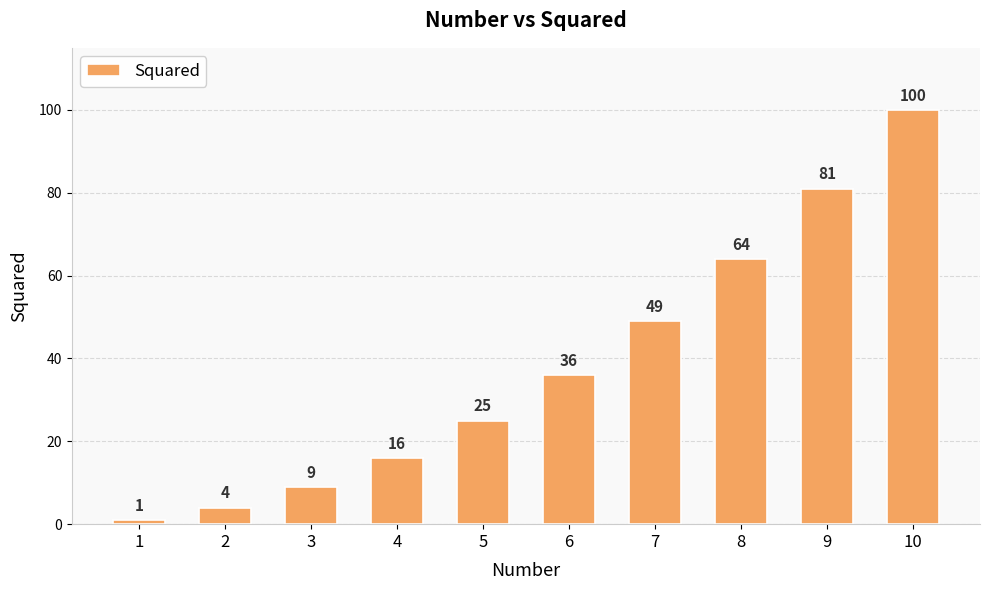

Is it true that the value at 3 is 5?

False